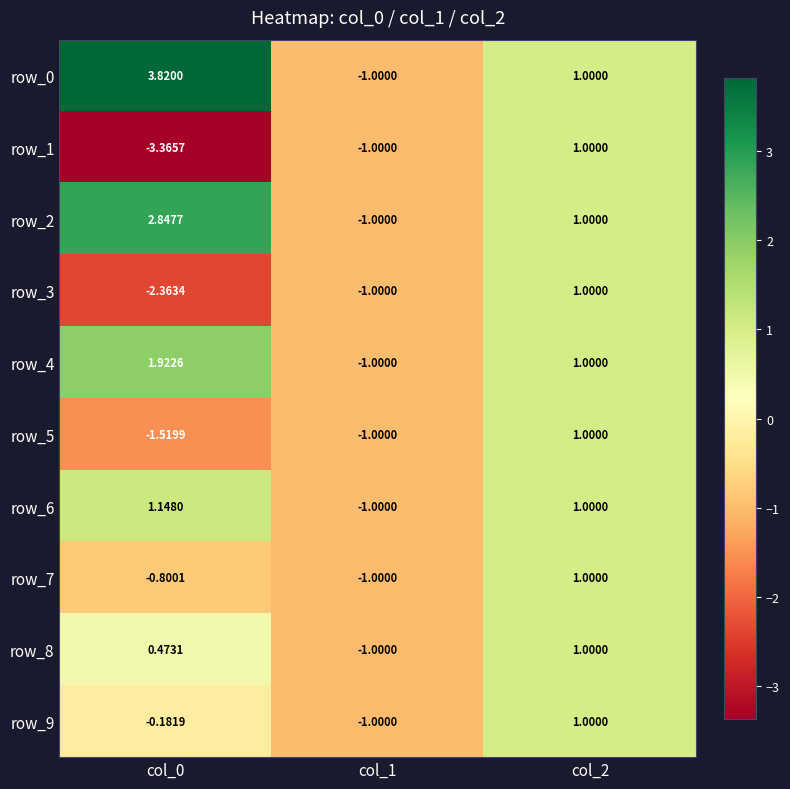

How many values in the row_6 series are below 1?

1